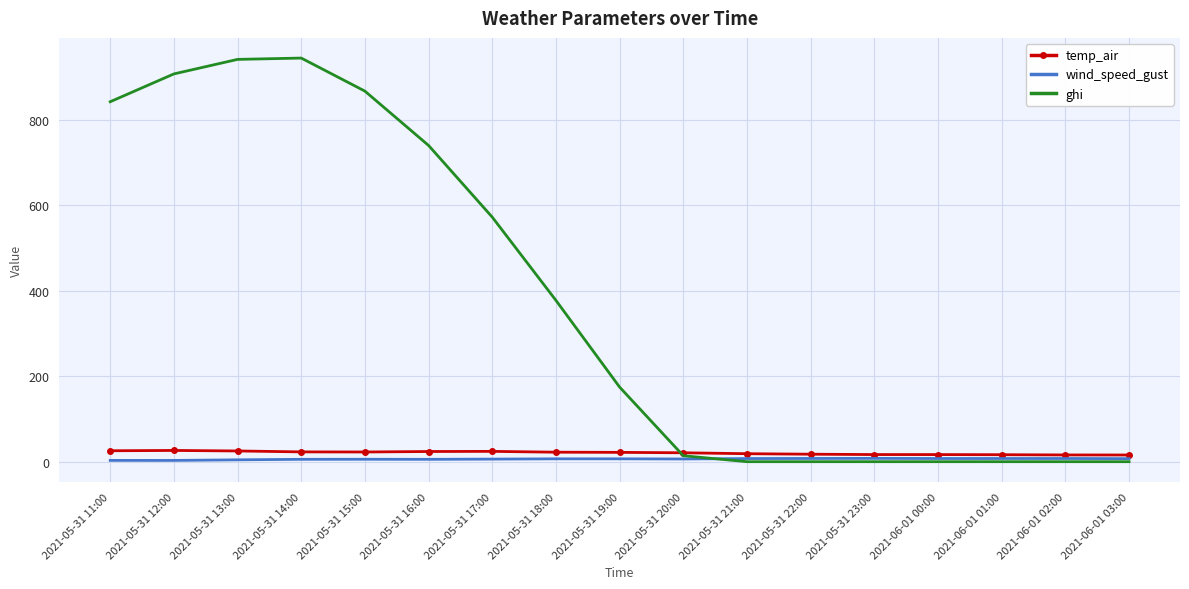

What is the average value of the ghi series?

375.0